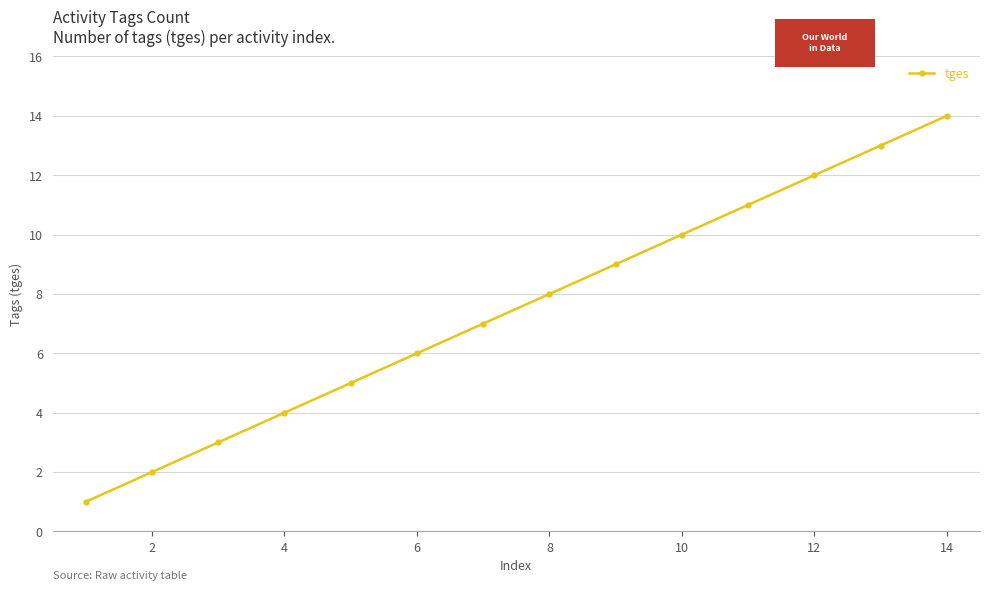

What is the maximum value shown in the chart?

14